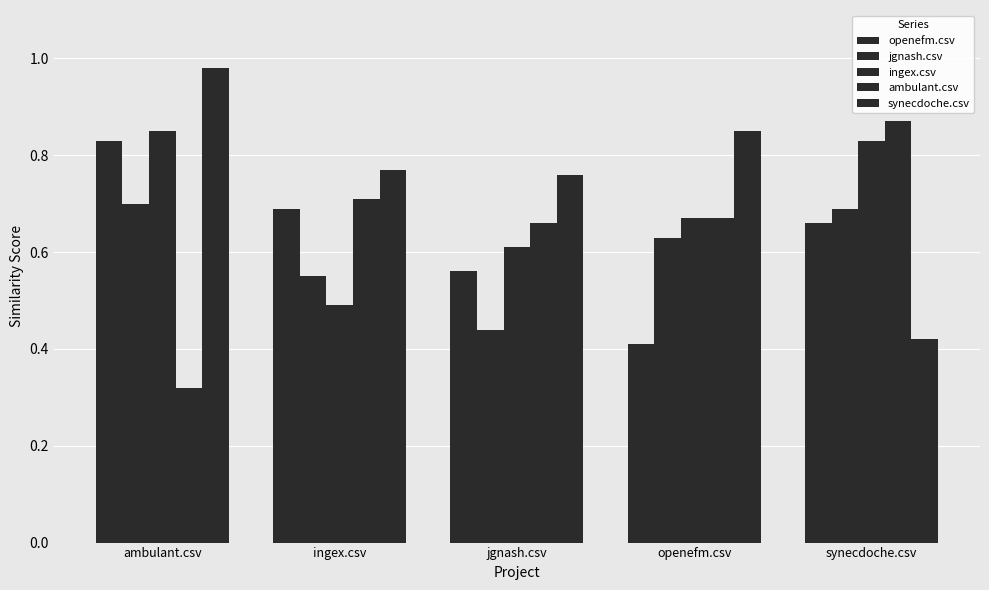

How many bars are there in total?

25